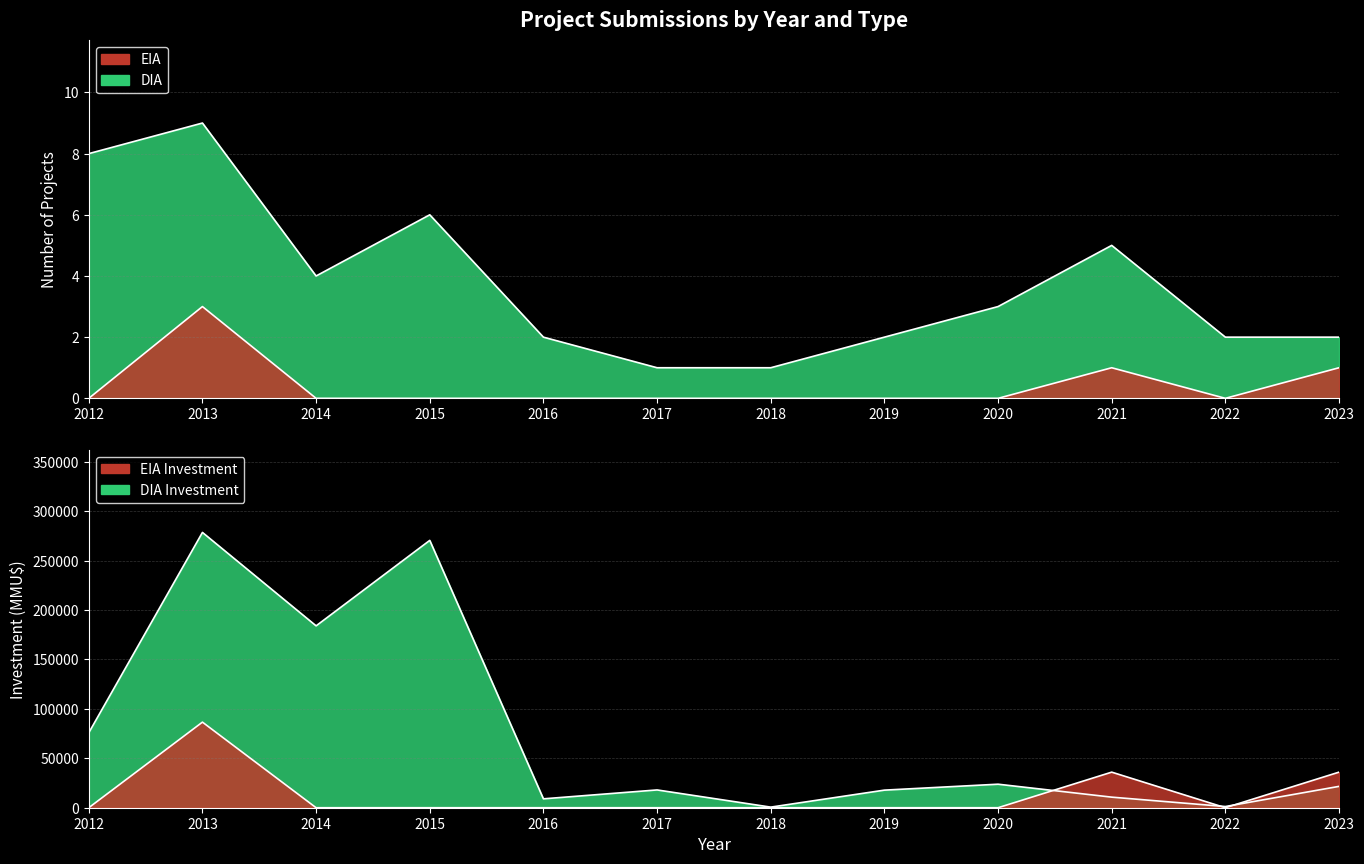

What is the difference between the DIA values at 2019 and 2012?

6